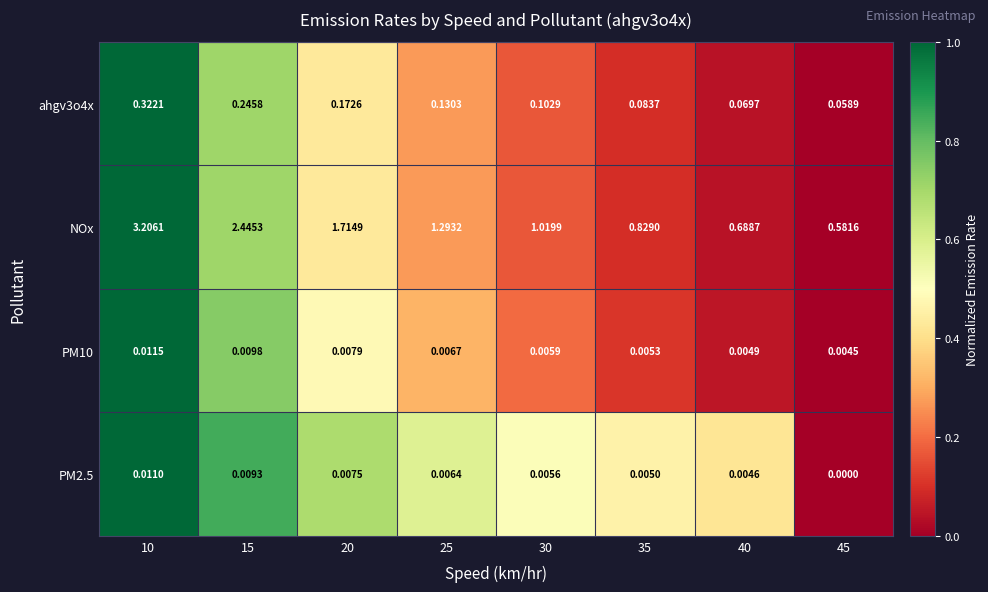

How many data points in PM2.5 are above 0?

7